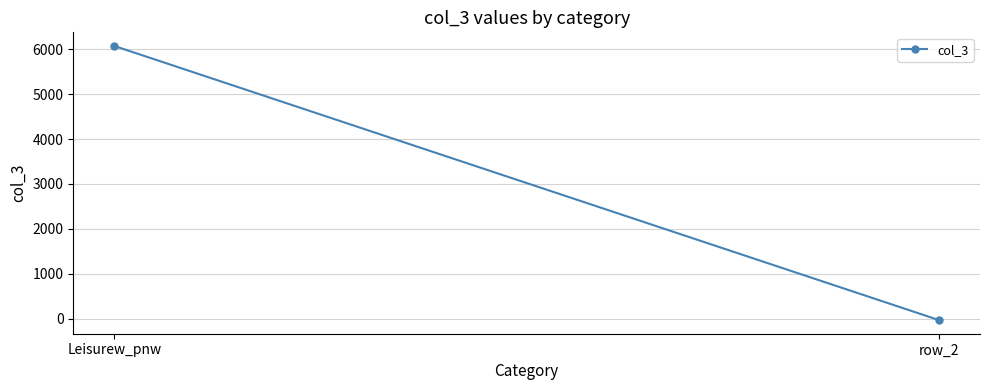

Rank the categories by value from lowest to highest.

row_2, Leisurew_pnw